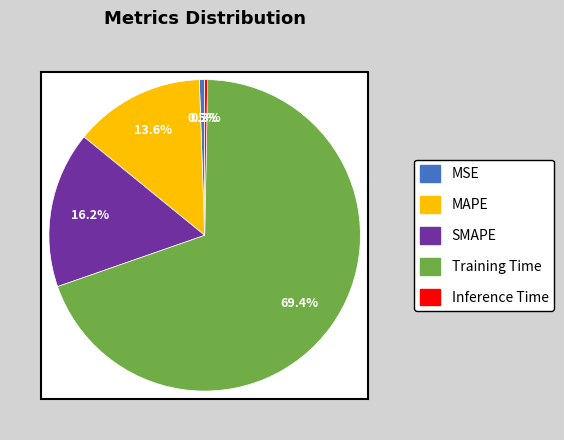

What is the largest slice in the pie chart?

Training Time